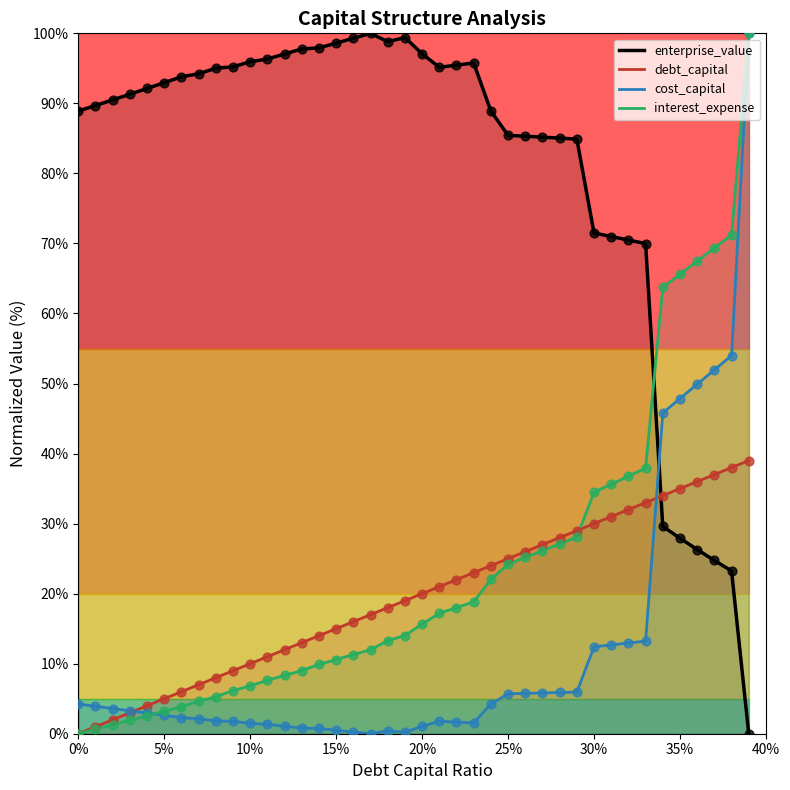

Which series reaches the maximum Y coordinate?

enterprise_value